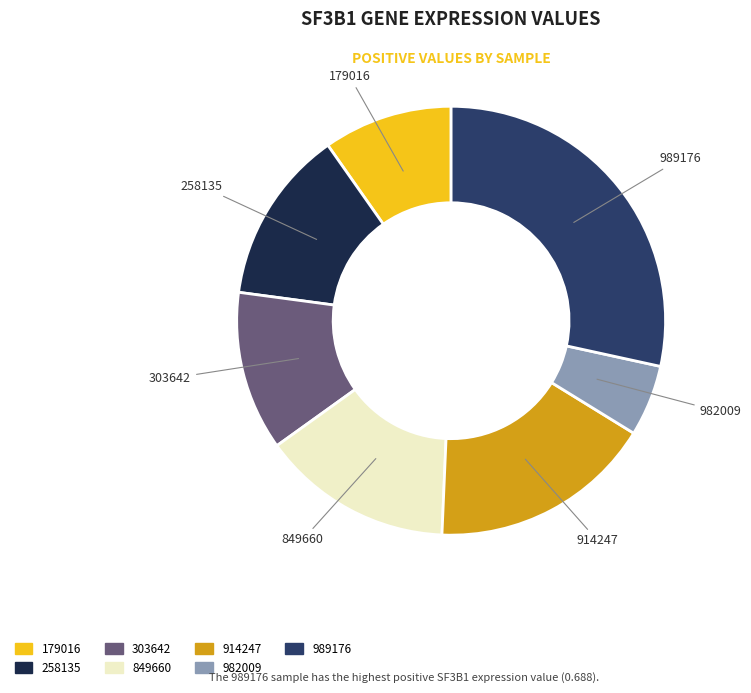

Does any single category account for the majority?

No